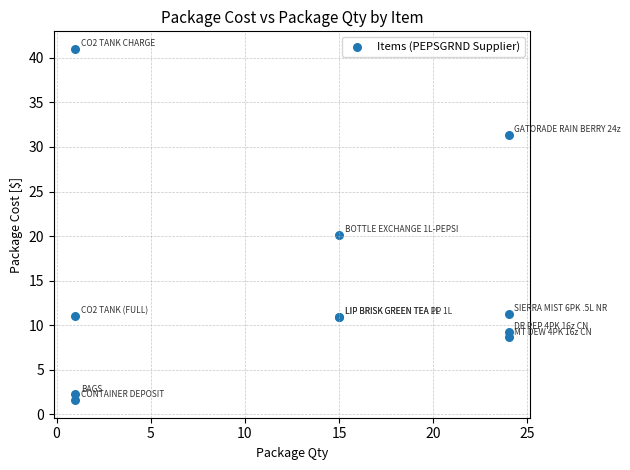

What Y value in the scatter plot is closest to 21?

20.1